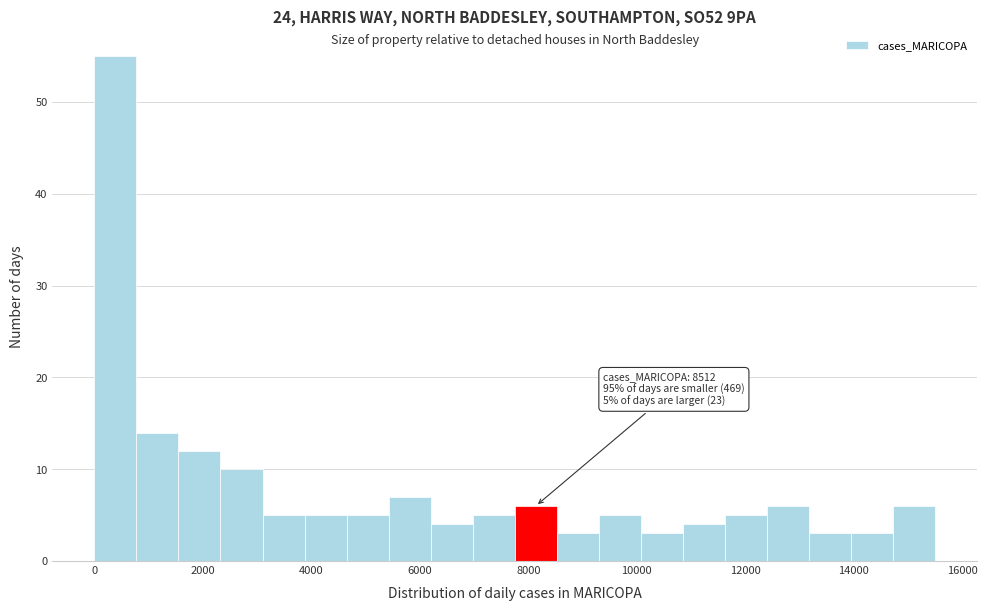

Around what value on the x-axis is the tallest bar? Give the approximate position of its centre, as read against the axis.

400